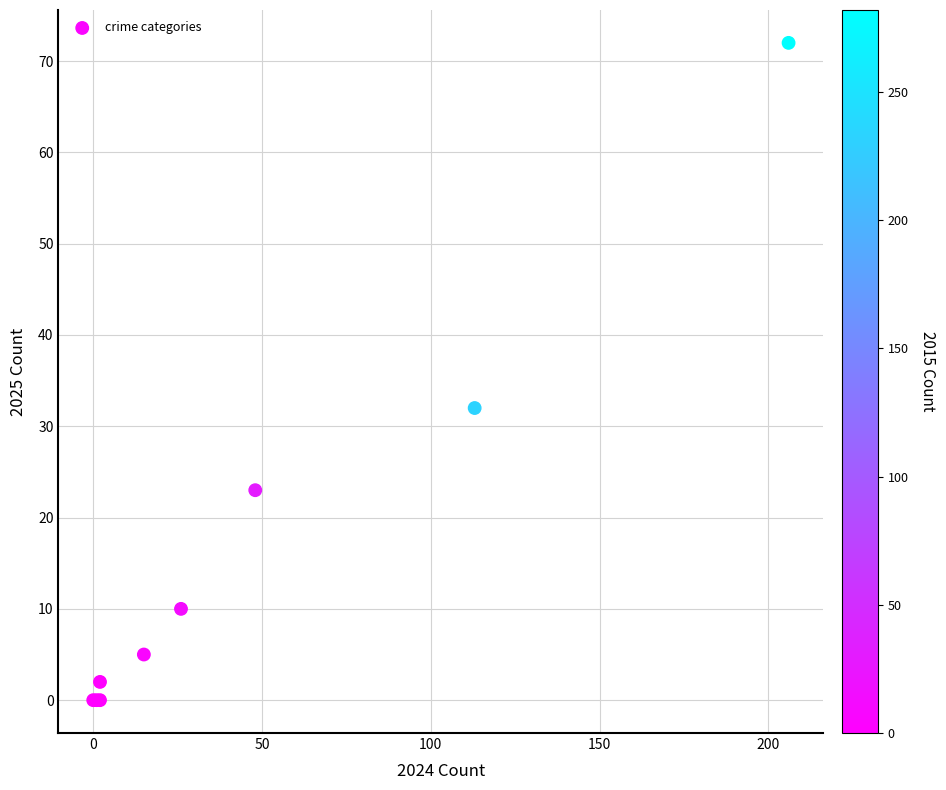

What Y value in the scatter plot is closest to 36?

32